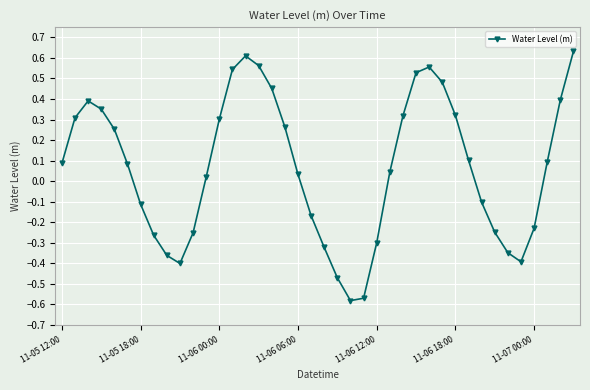

How many interior local valleys (lower than both neighbors) does the data have?

3